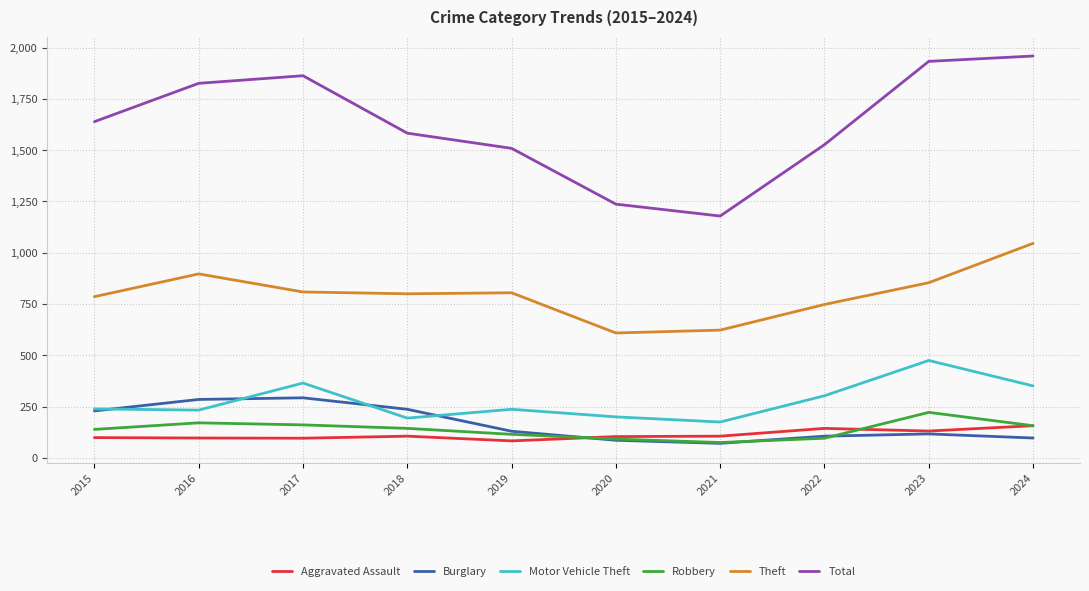

List the series in order of their peak value, highest first.

Total, Theft, Motor Vehicle Theft, Burglary, Robbery, Aggravated Assault